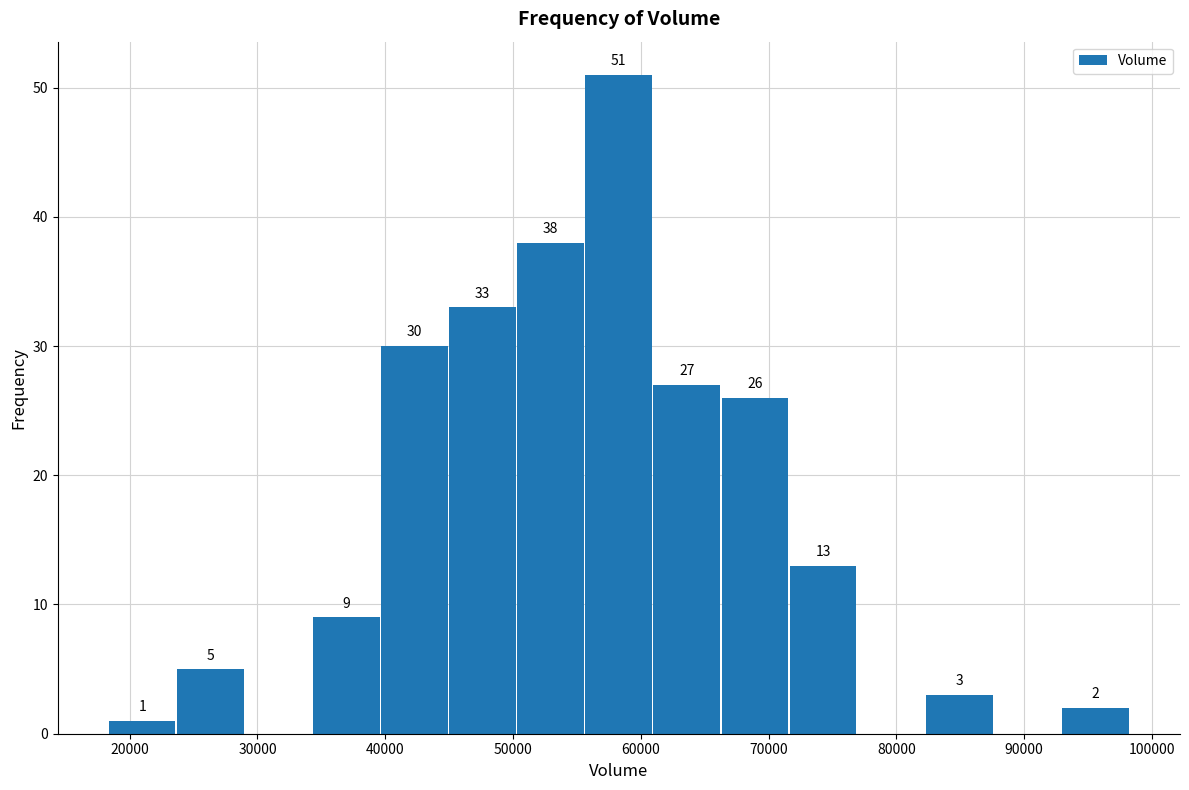

Which range on the x-axis has the tallest bar?

56000 to 61000